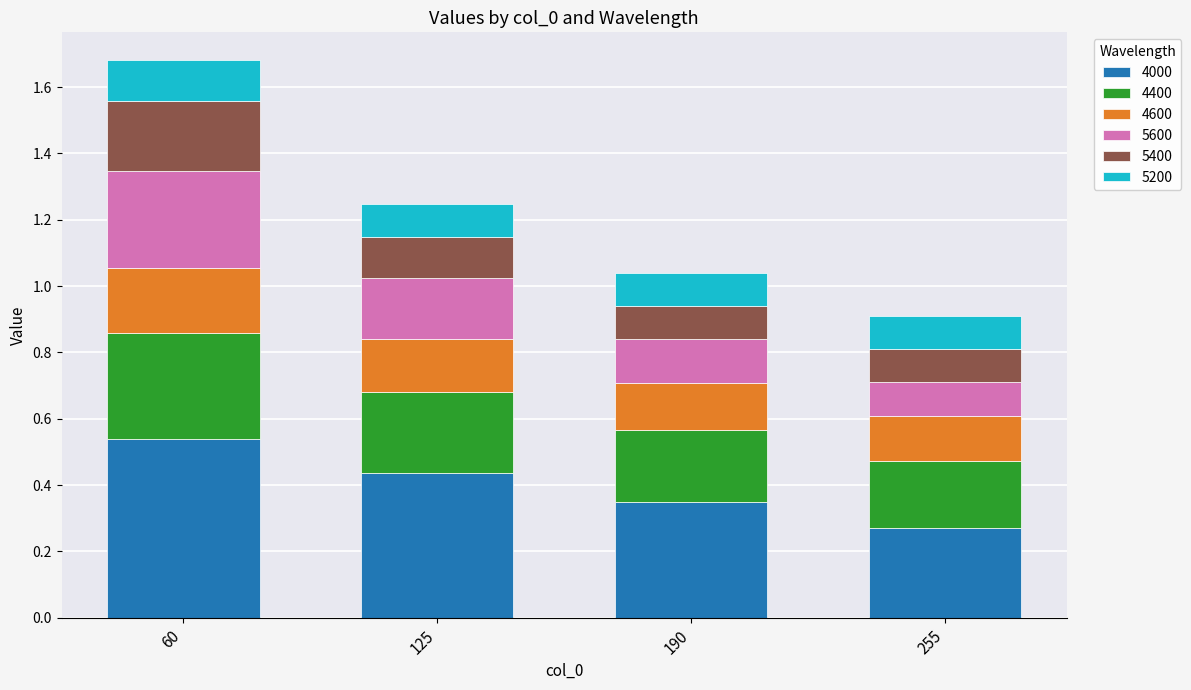

The 4000 series shows 0.3 at 255. True or false?

True